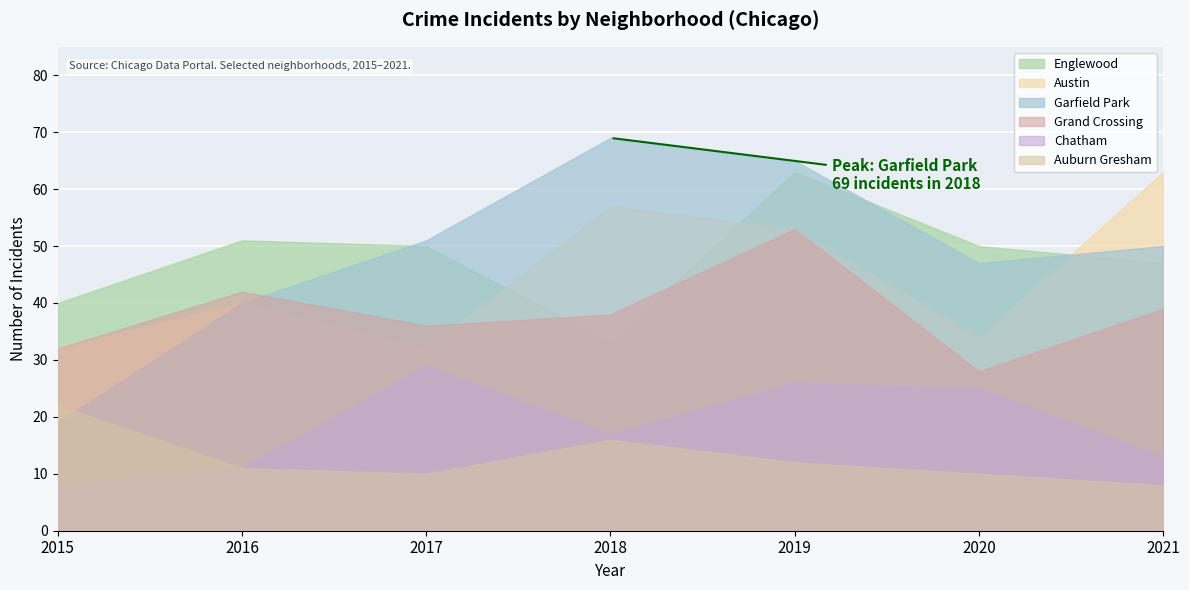

True or false: Auburn Gresham and Chatham cross at least once.

False